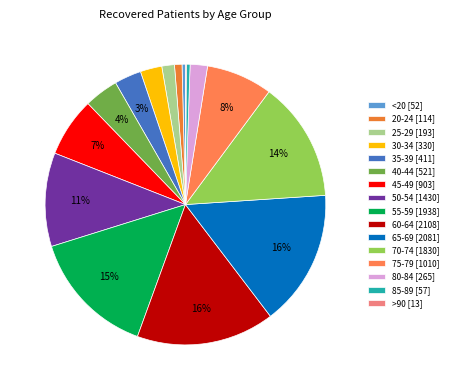

The 45-49 slice represents 7% of the pie. True or false?

True